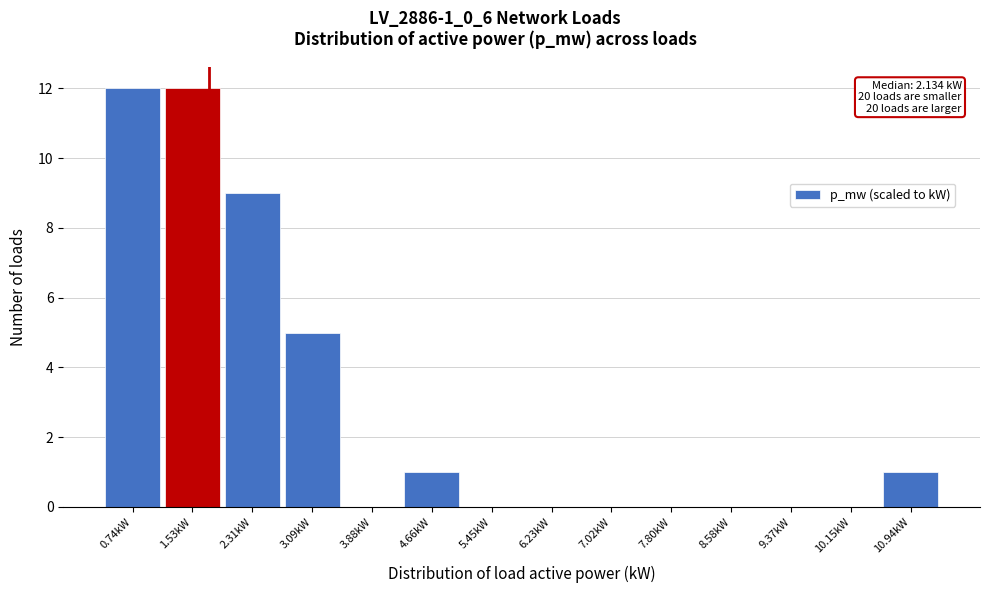

Reading left to right, extract all data points from this chart.

0.74kW=12	1.53kW=12	2.31kW=9	3.09kW=5	3.88kW=0	4.66kW=1	5.45kW=0	6.23kW=0	7.02kW=0	7.80kW=0	8.58kW=0	9.37kW=0	10.15kW=0	10.94kW=1